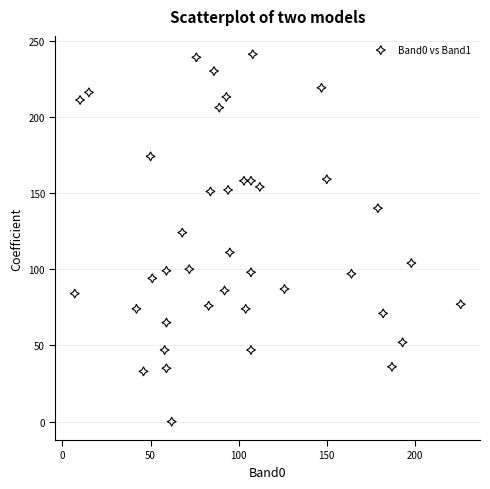

What Y value in the scatter plot is closest to 120?

124